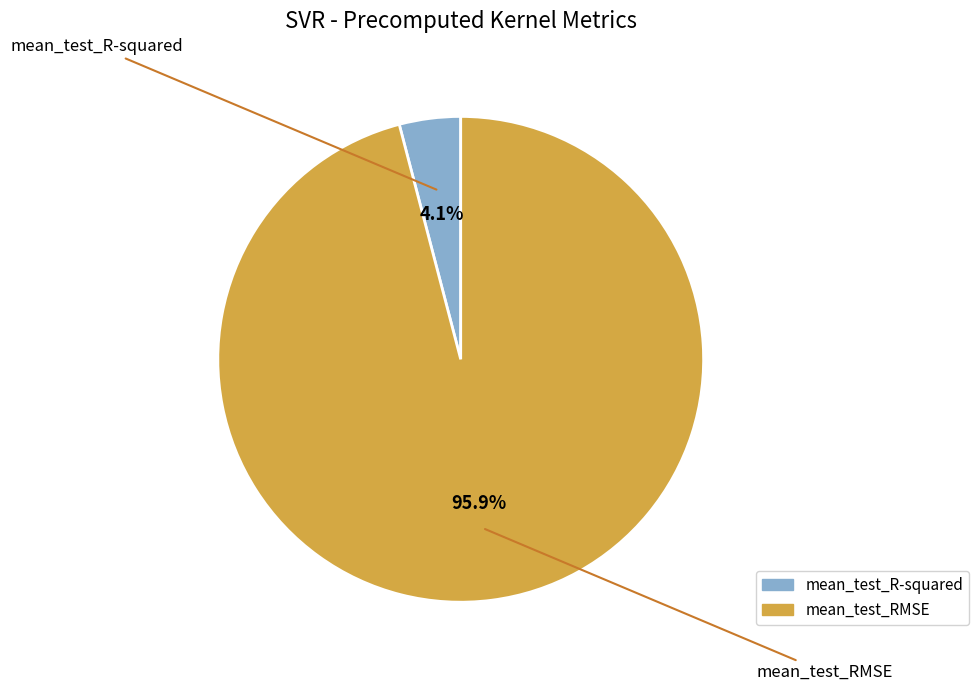

Between mean_test_R-squared and mean_test_RMSE, which is larger?

mean_test_RMSE